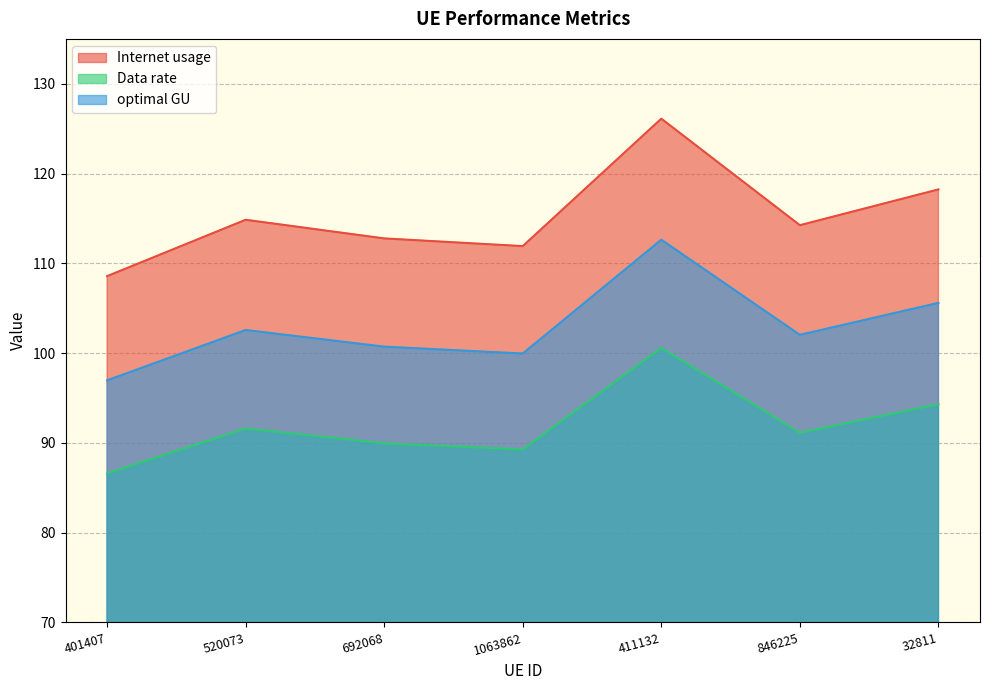

How many data points does each series have?

7